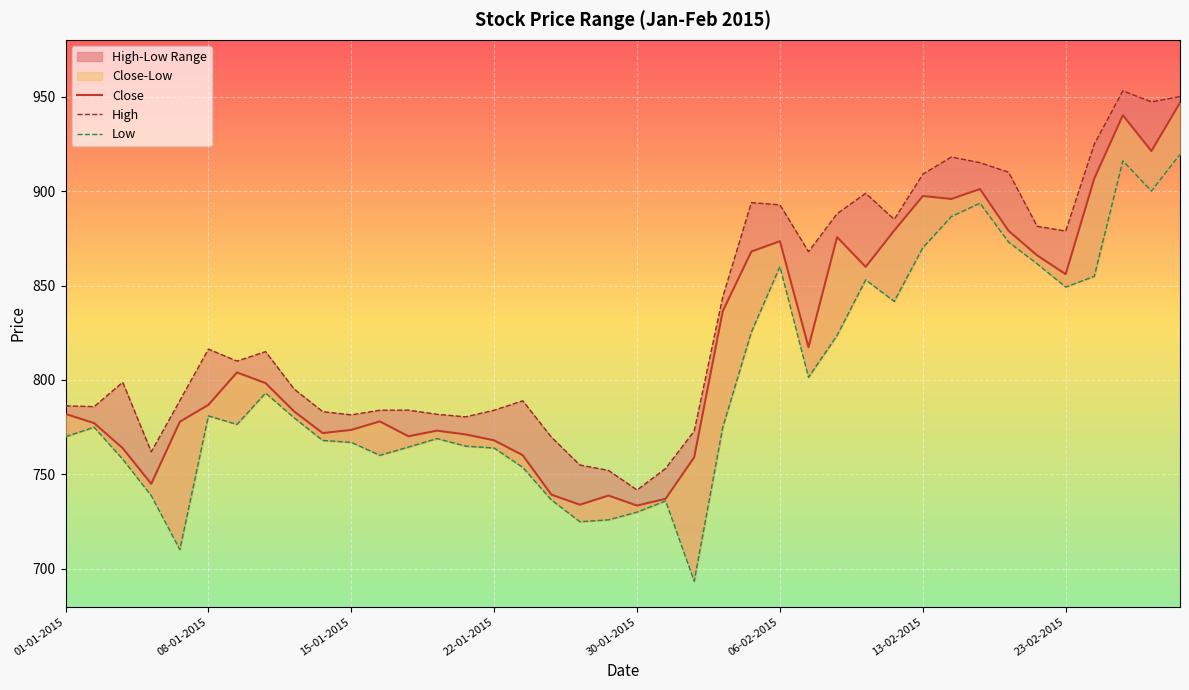

What is the difference between the second highest and minimum values in the Close series?

206.6